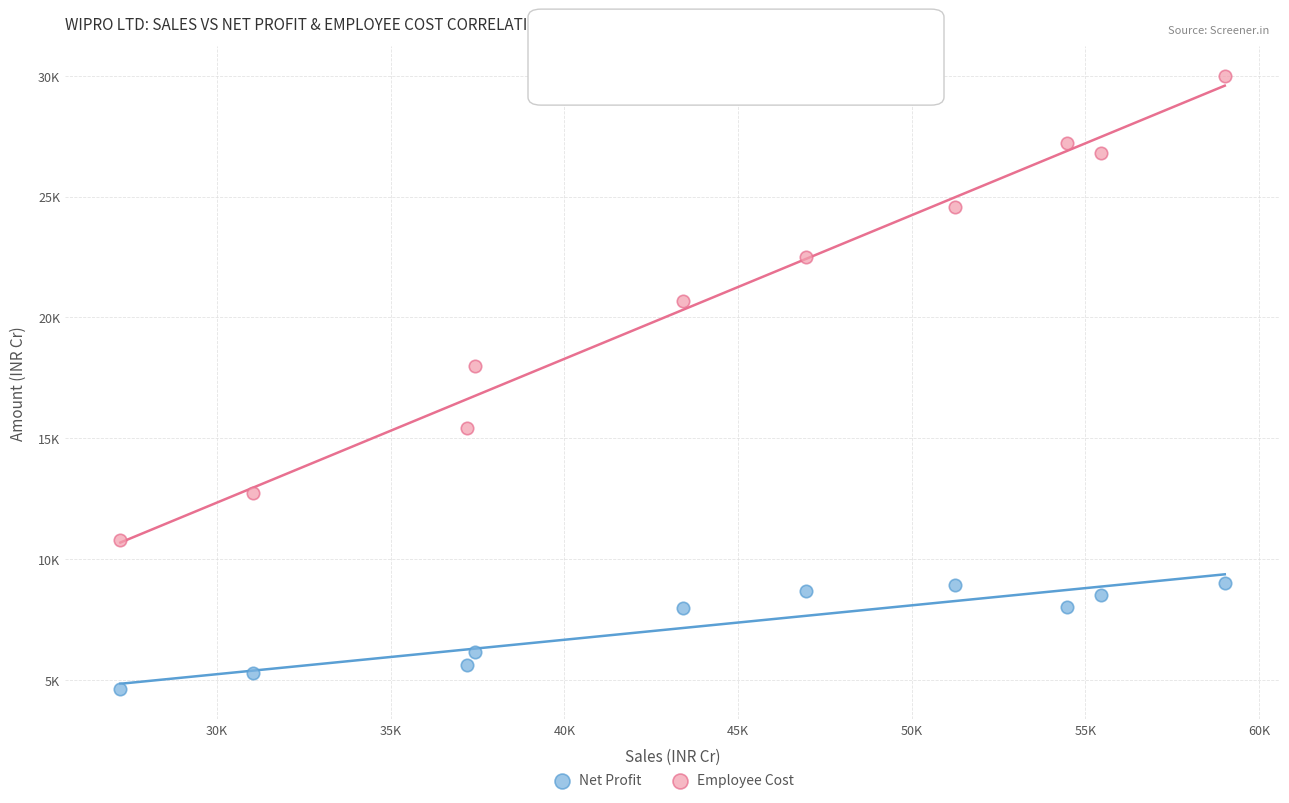

Which series reaches the maximum Y coordinate?

Employee Cost